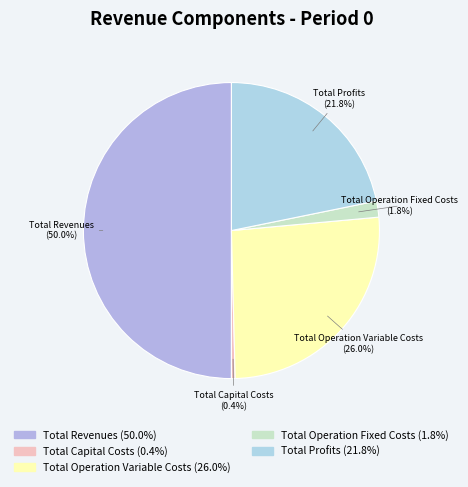

Does Total Operation Fixed Costs represent more than half of the total?

No